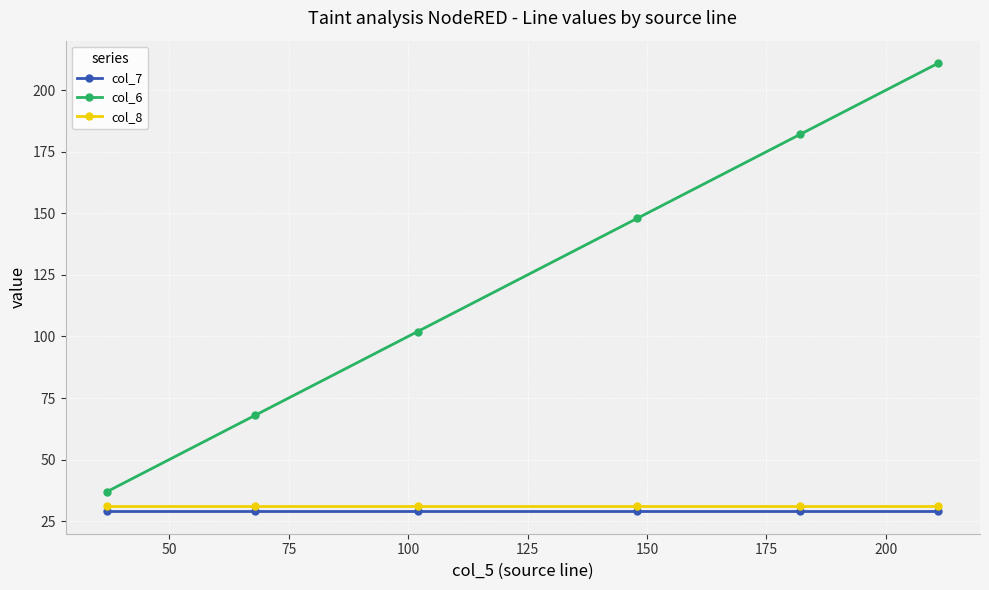

Which series has the largest range (max minus min)?

col_6